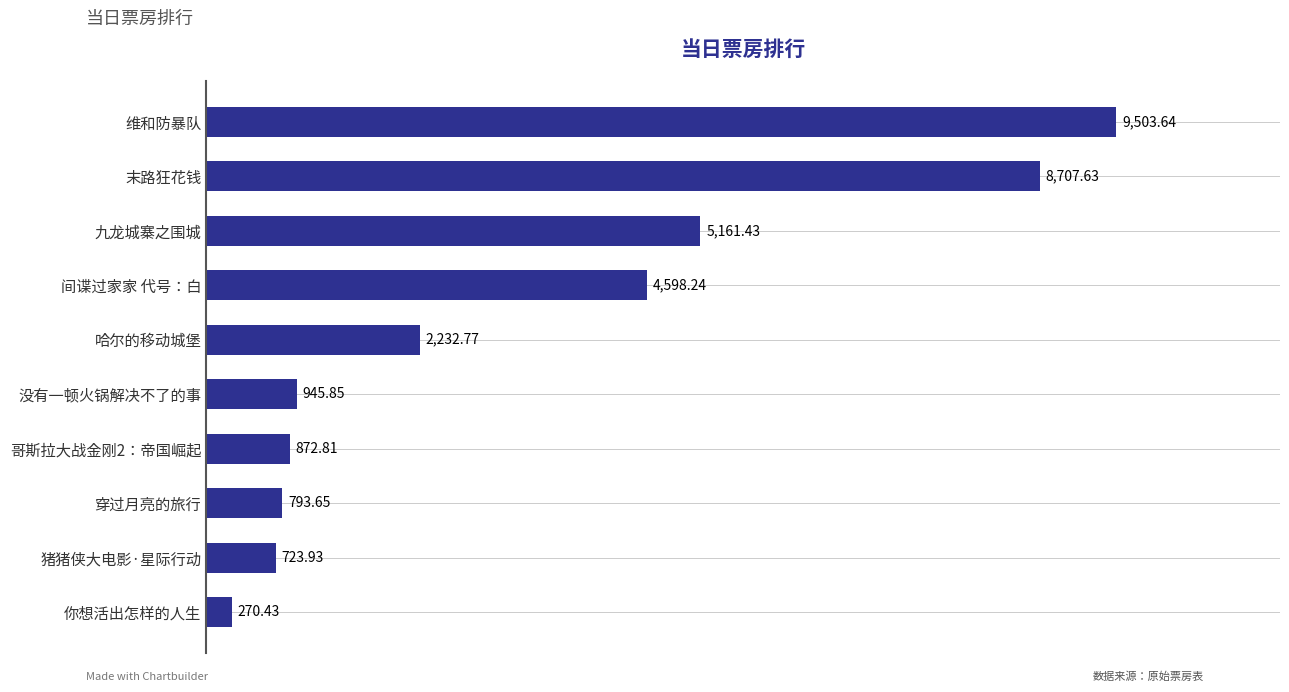

What is the maximum value shown in the chart?

9503.6